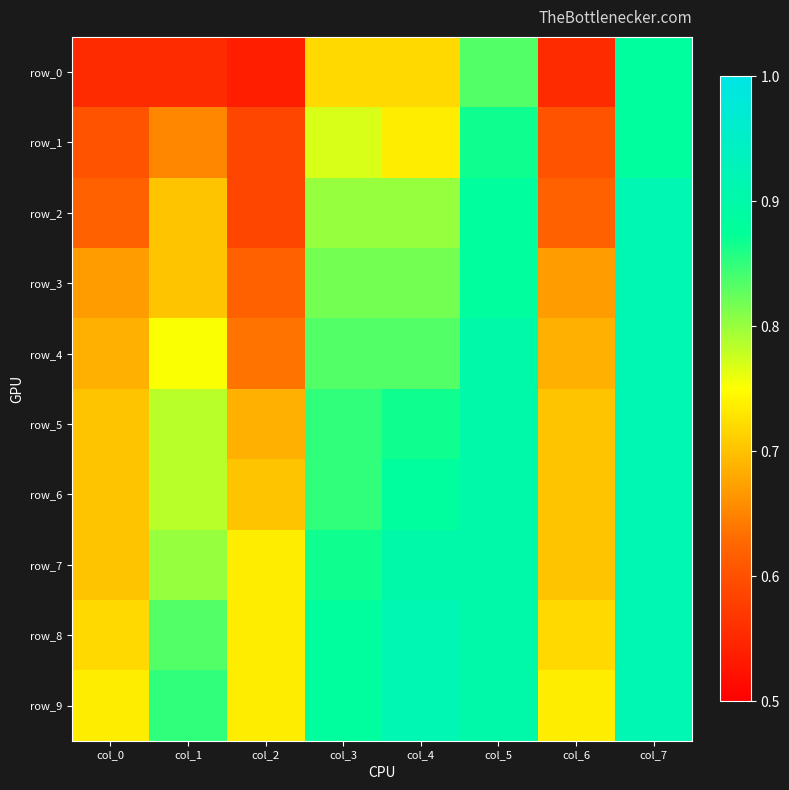

What is the difference between the highest and lowest values at col_1?

0.3